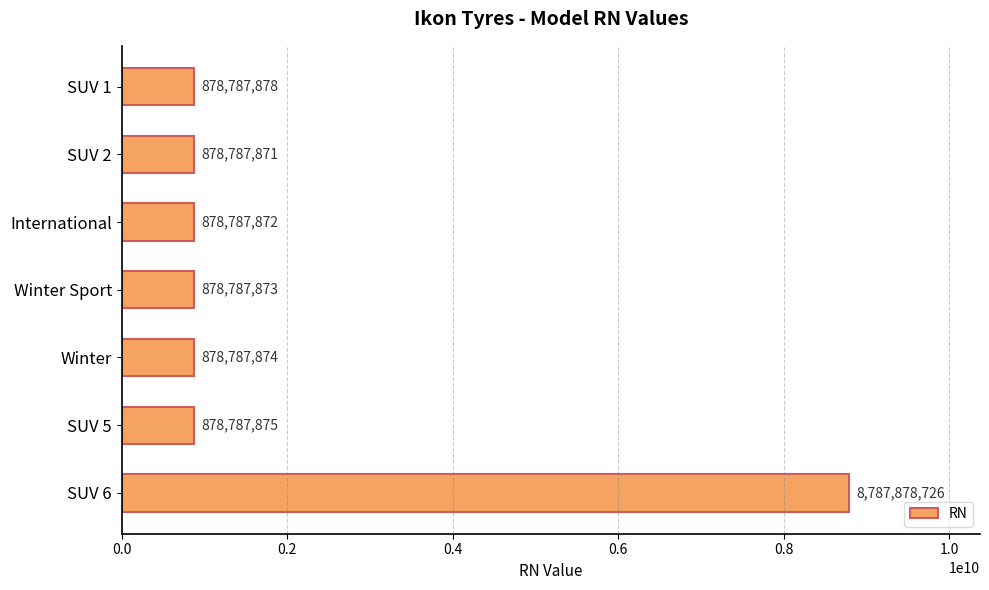

At which category does the chart reach its minimum across all series?

SUV 2